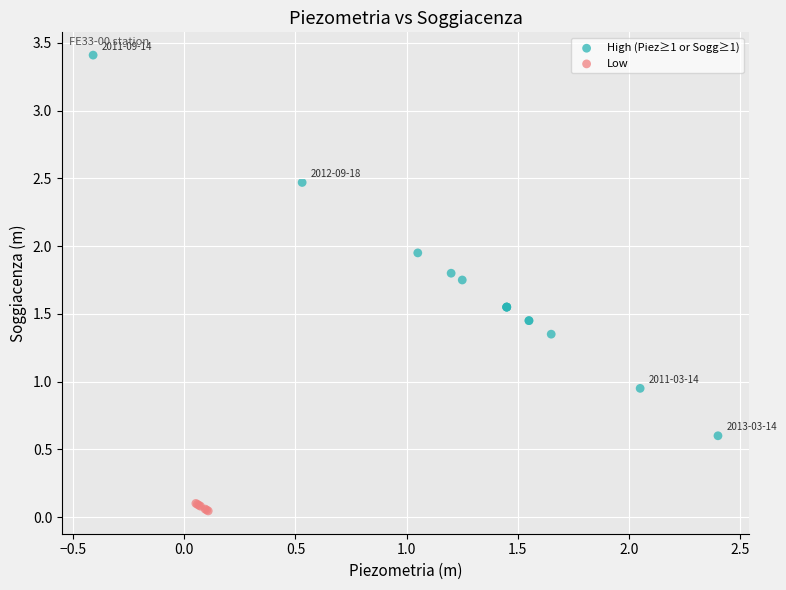

Which series reaches the maximum Y coordinate?

High (Piez≥1 or Sogg≥1)